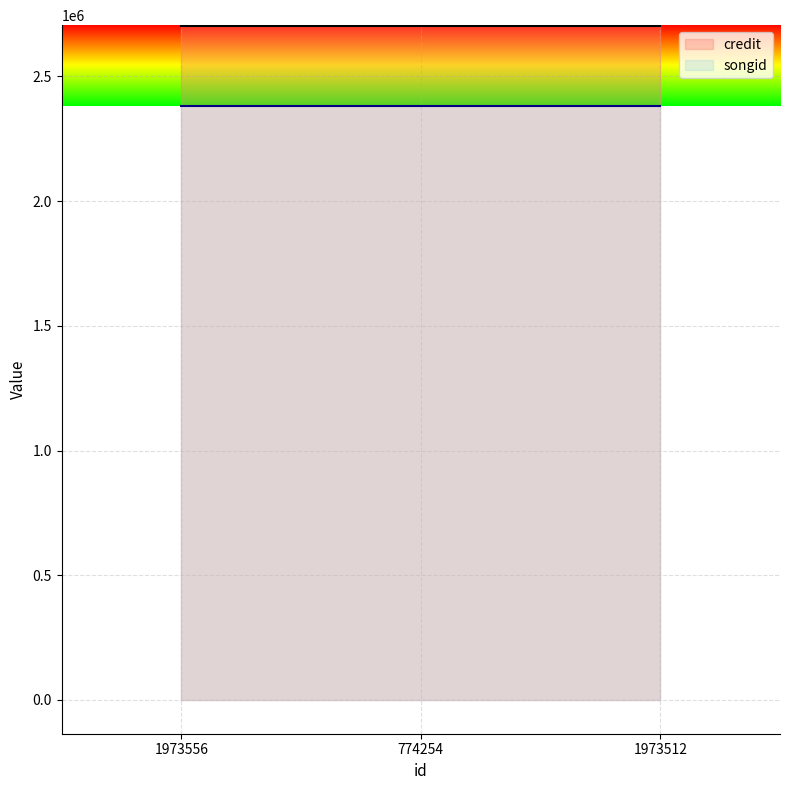

How many distinct data groups are displayed?

2